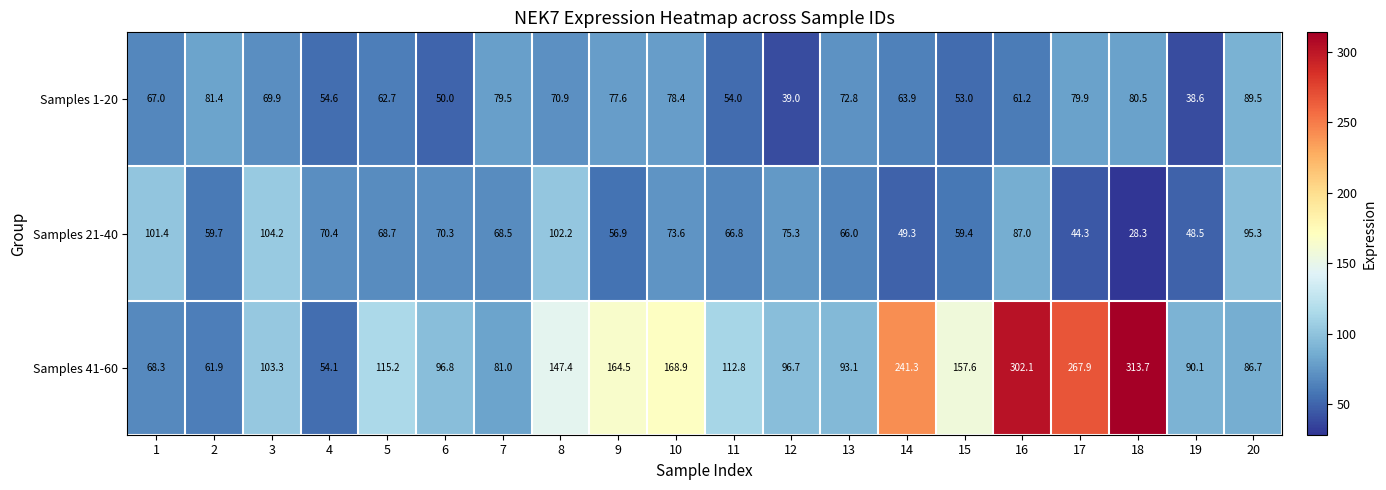

What is the sum of all Samples 41-60 values?

2823.4